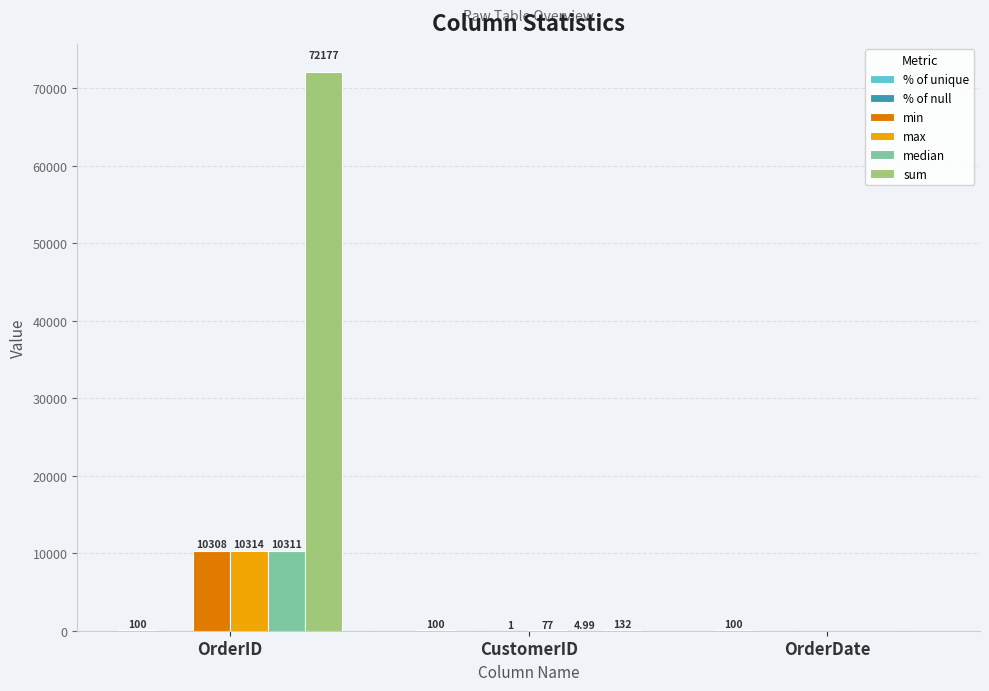

Which series changed the most between OrderID and OrderDate?

sum